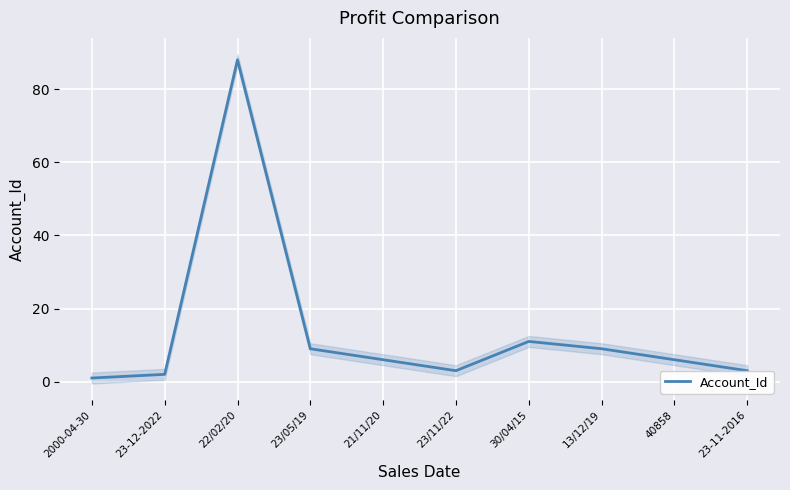

What is the average value?

14